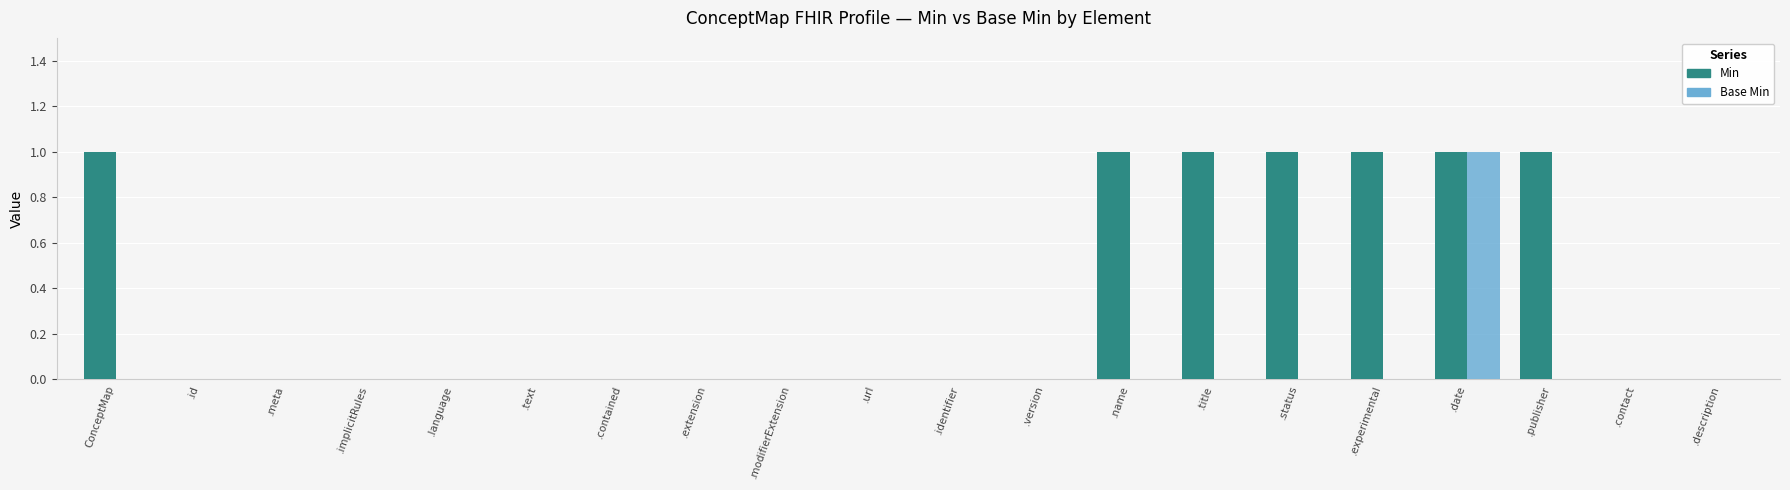

Reading left to right, extract all data points from this chart.

Min: ConceptMap=1	.id=0	.meta=0	.implicitRules=0	.language=0	.text=0	.contained=0	.extension=0	.modifierExtension=0	.url=0	.identifier=0	.version=0	.name=1	.title=1	.status=1	.experimental=1	.date=1	.publisher=1	.contact=0	.description=0
Base Min: ConceptMap=0	.id=0	.meta=0	.implicitRules=0	.language=0	.text=0	.contained=0	.extension=0	.modifierExtension=0	.url=0	.identifier=0	.version=0	.name=0	.title=0	.status=0	.experimental=0	.date=1	.publisher=0	.contact=0	.description=0